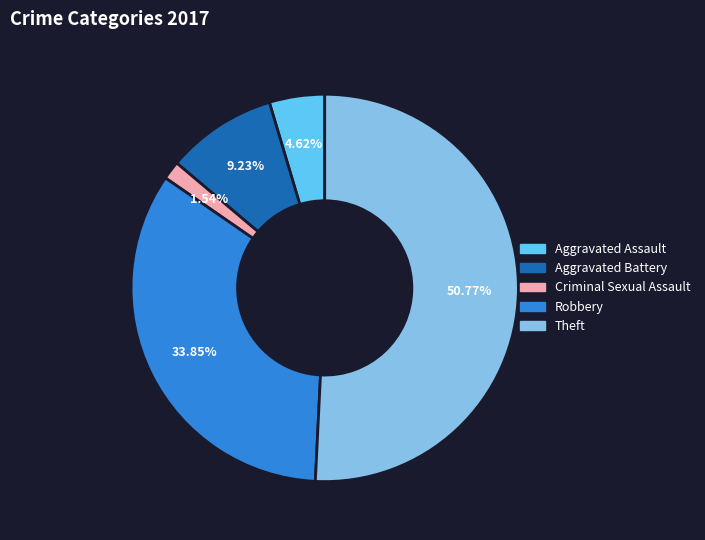

Rank the categories by value from lowest to highest.

Criminal Sexual Assault, Aggravated Assault, Aggravated Battery, Robbery, Theft